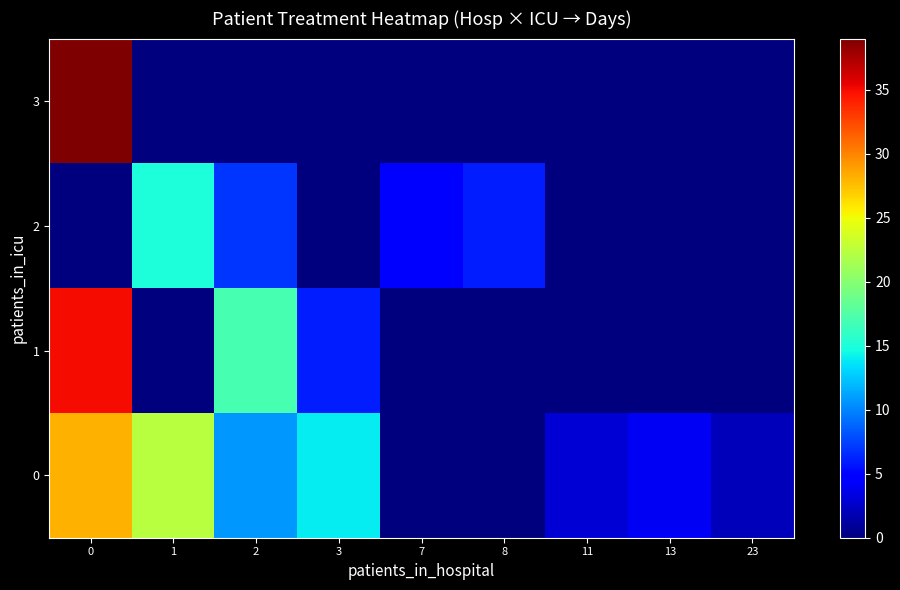

Rank the series by their maximum value, from highest to lowest.

row_3, row_1, row_0, row_2